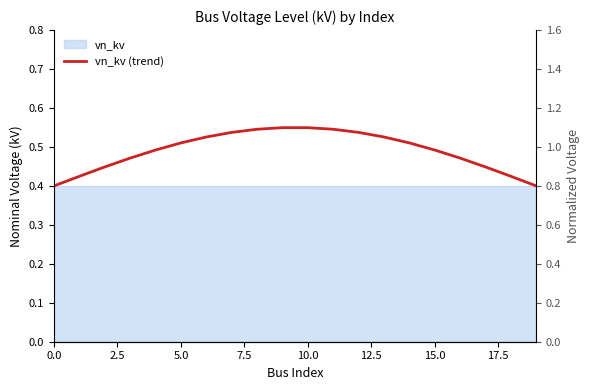

True or false: the data has more than 2 interior local peaks.

False